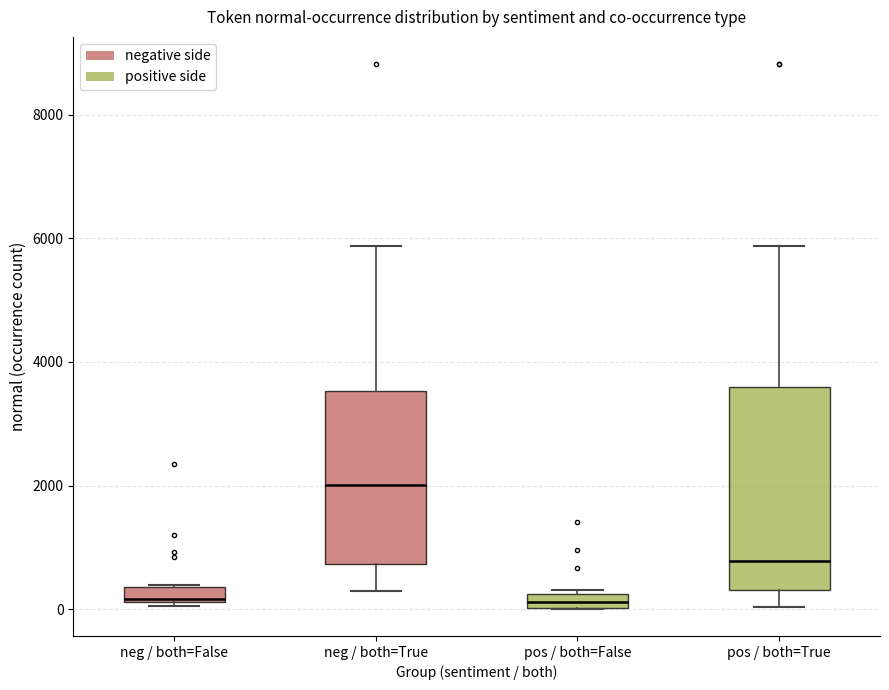

Which box's median line is the highest?

neg / both=True